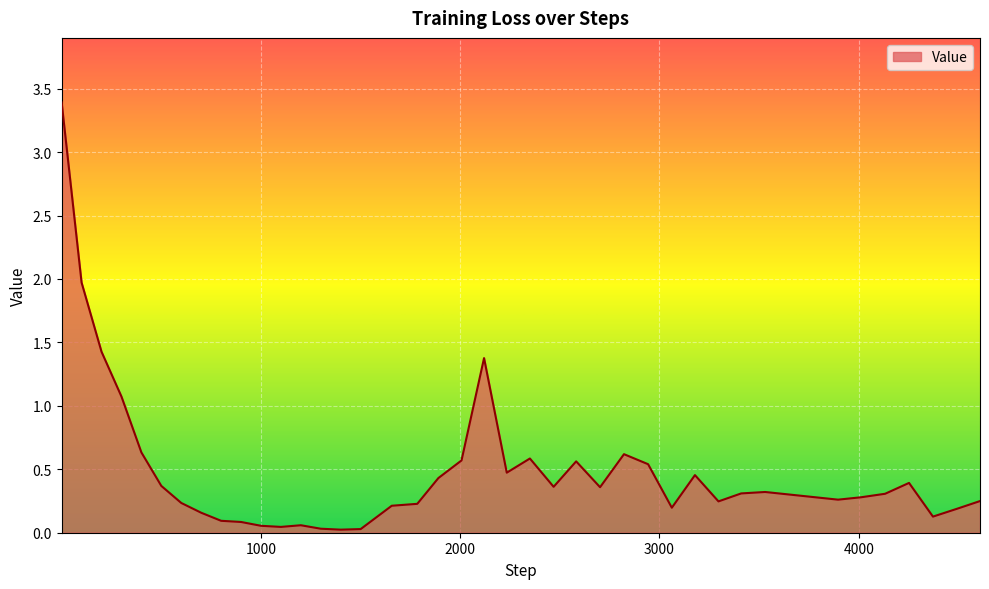

What is the difference between the maximum and minimum values?

3.4